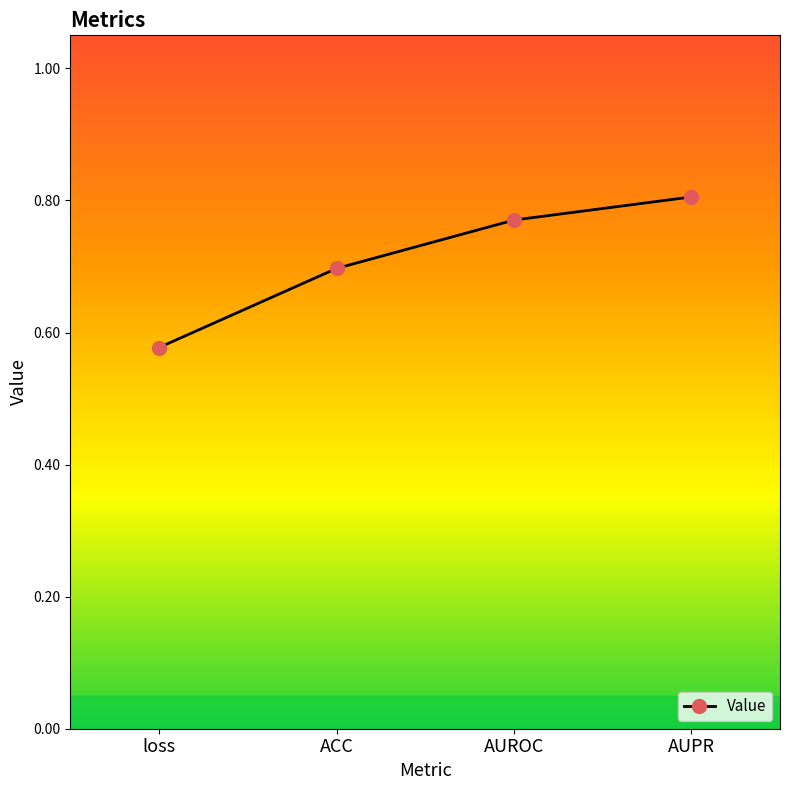

List the labels in order of value, smallest first.

loss, ACC, AUROC, AUPR